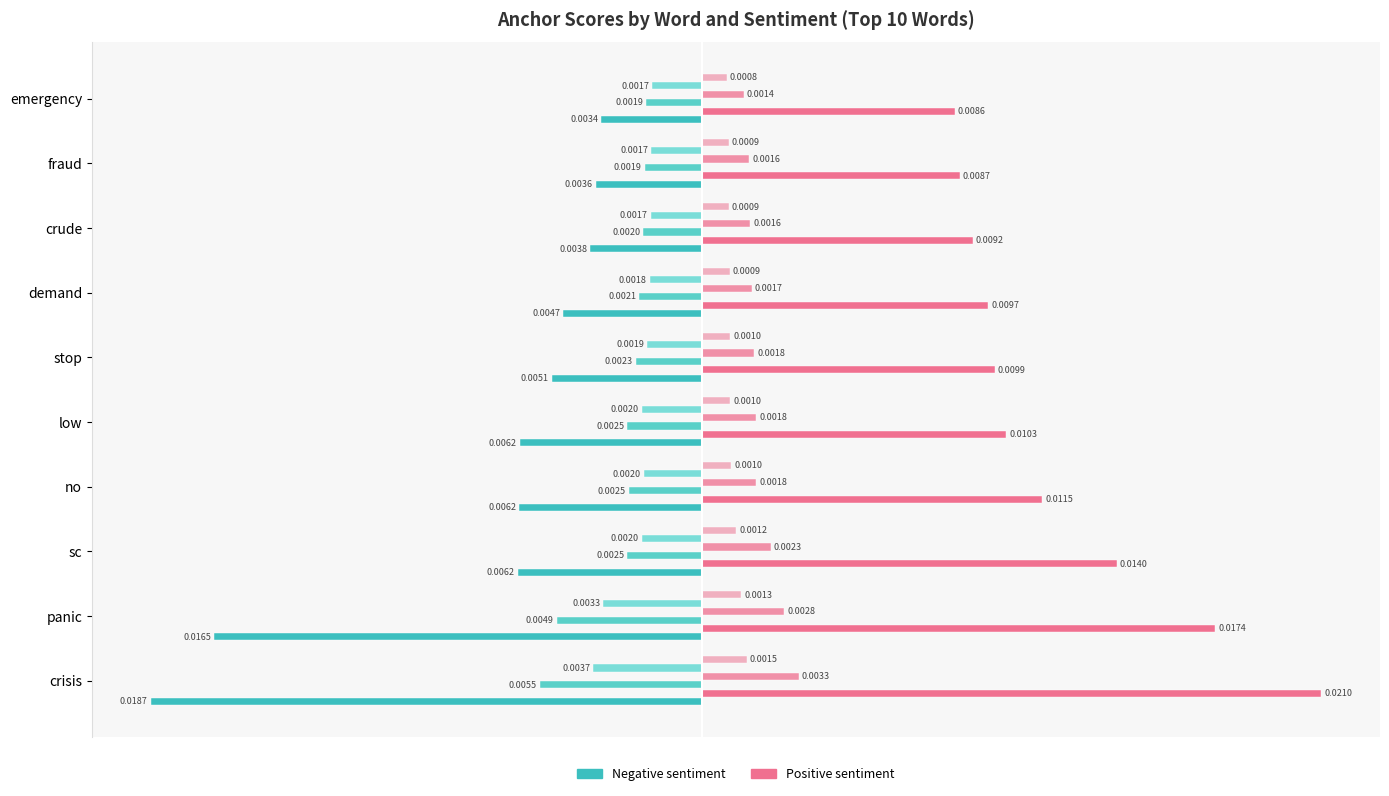

At which category is the sum across all series the highest?

sc